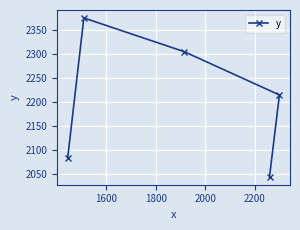

How many data points are less than 2215?

2